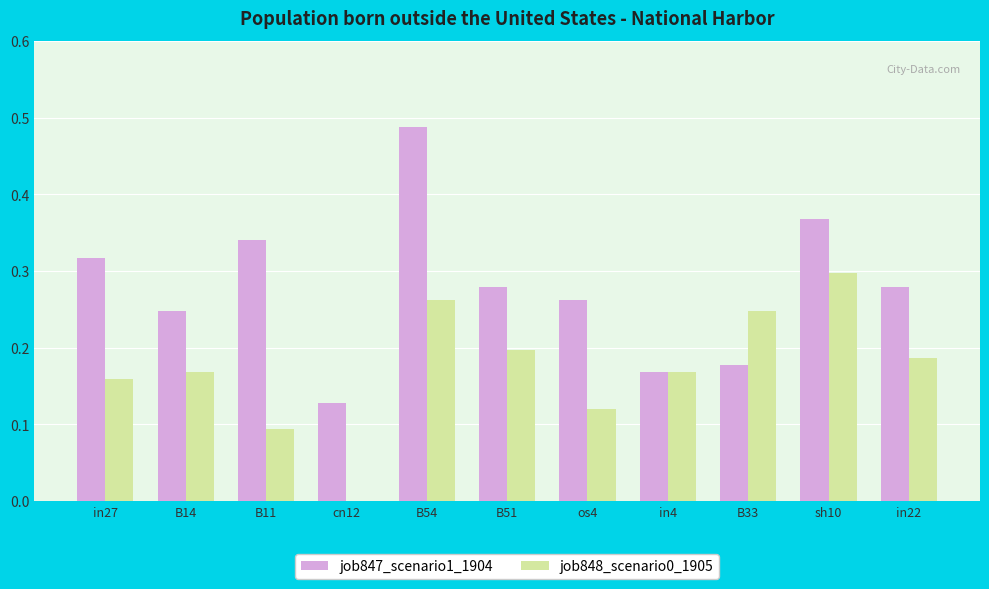

What is the sum of all job848_scenario0_1905 values?

1.9